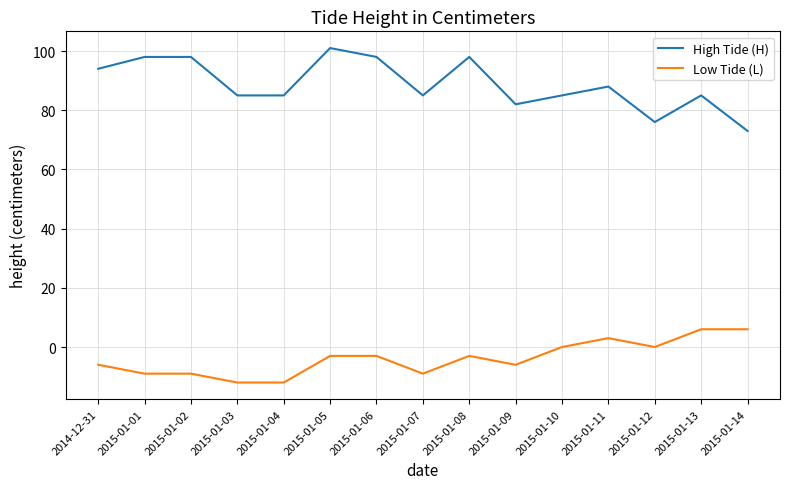

What are all the series names shown in the legend?

High Tide (H), Low Tide (L)